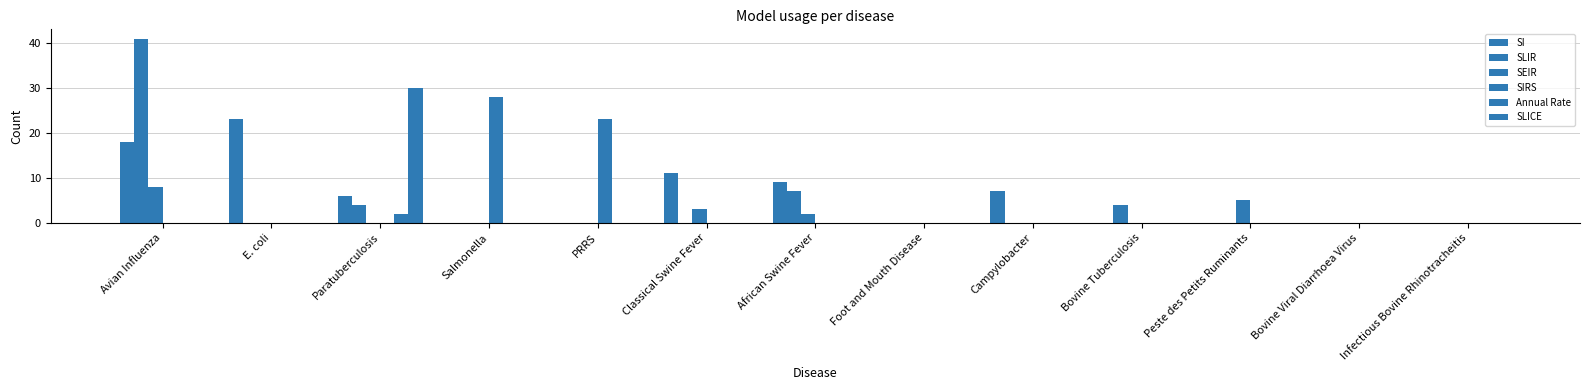

How many data points does each series have?

13